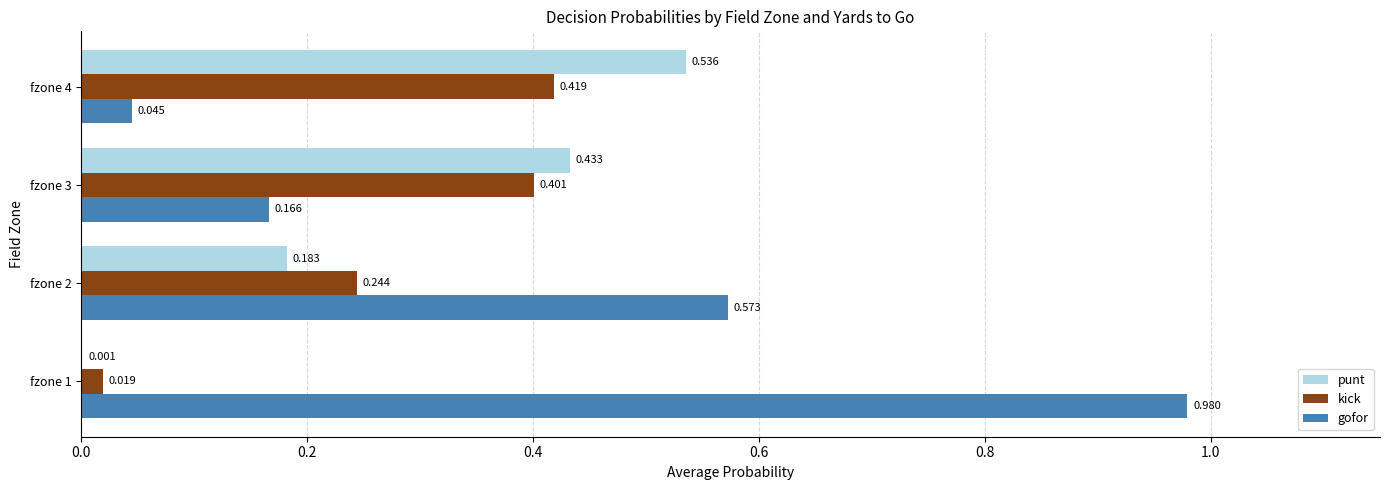

Is the value of gofor at fzone 1 greater than the value of punt at fzone 2?

Yes